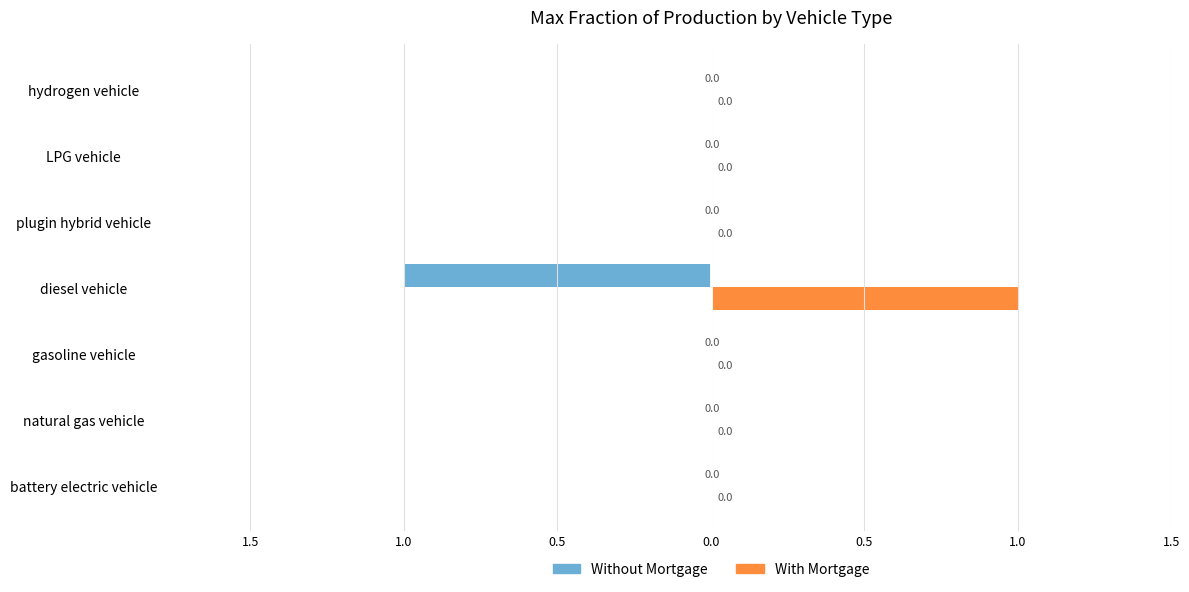

What are all the series names shown in the legend?

Without Mortgage, With Mortgage